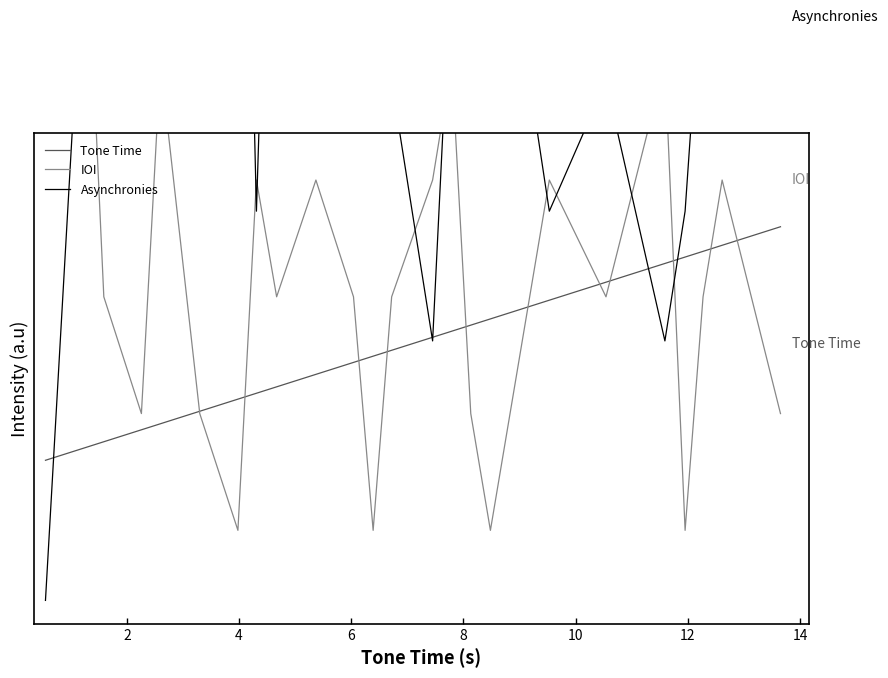

How many lines are shown in the chart?

3